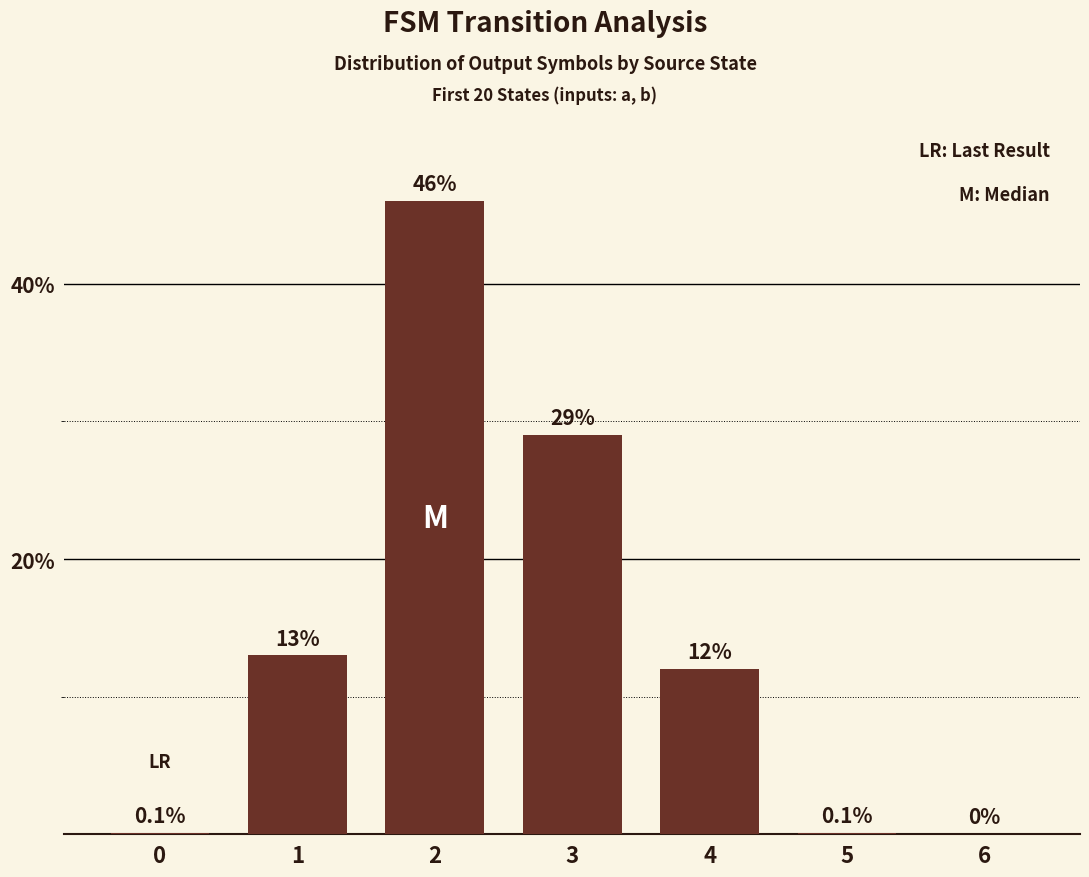

Approximately how many times larger is the value at 2 compared to 3?

1.6